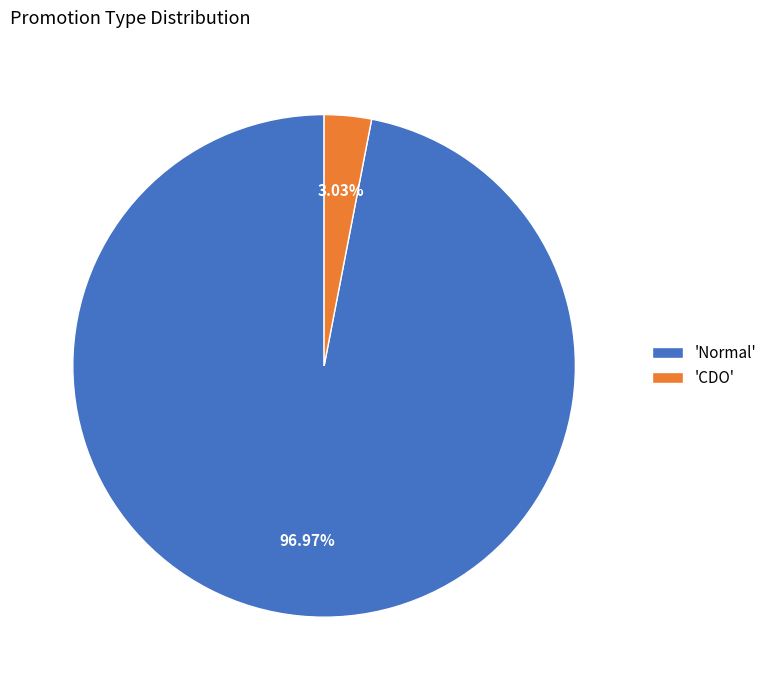

Does 'CDO' account for over 50% of the chart?

No